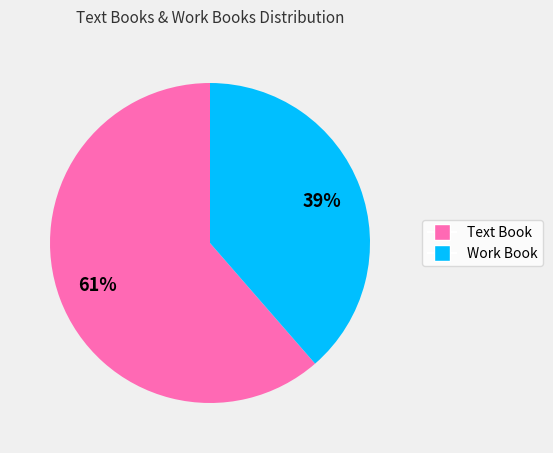

What is the ratio of the value at Work Book to the value at Text Book?

0.6